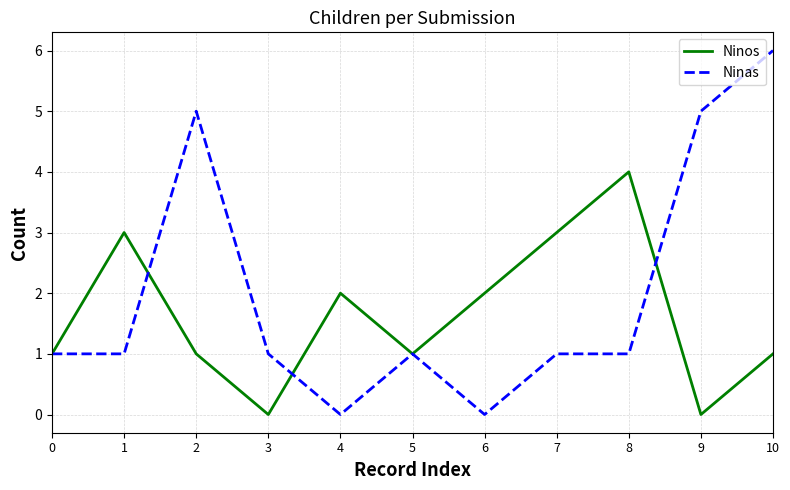

What is the difference between the maximum and second lowest values in the Ninas series?

6